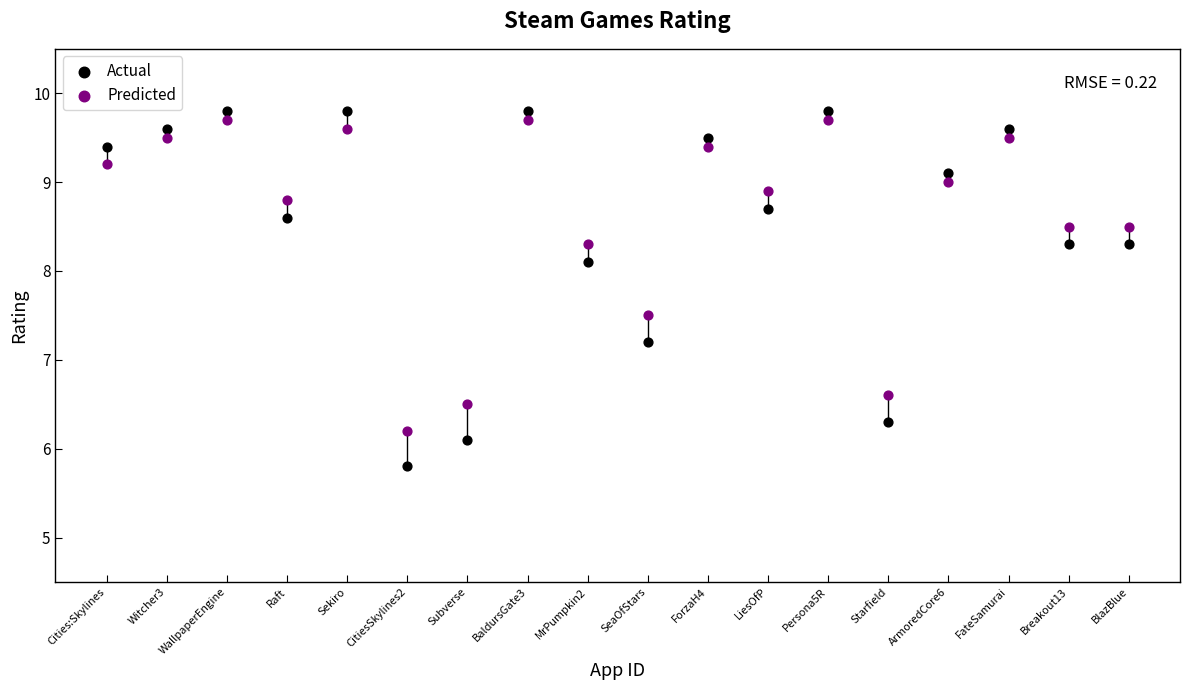

What are all the series names shown in the legend?

Actual, Predicted